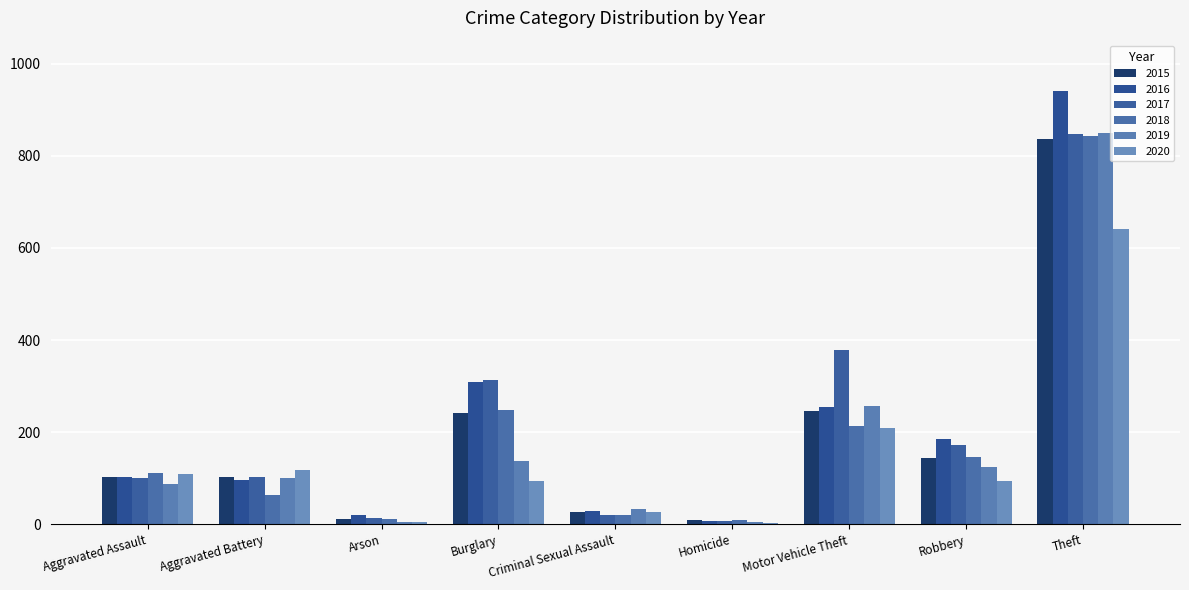

Which category has the highest value in the 2015 series?

Theft